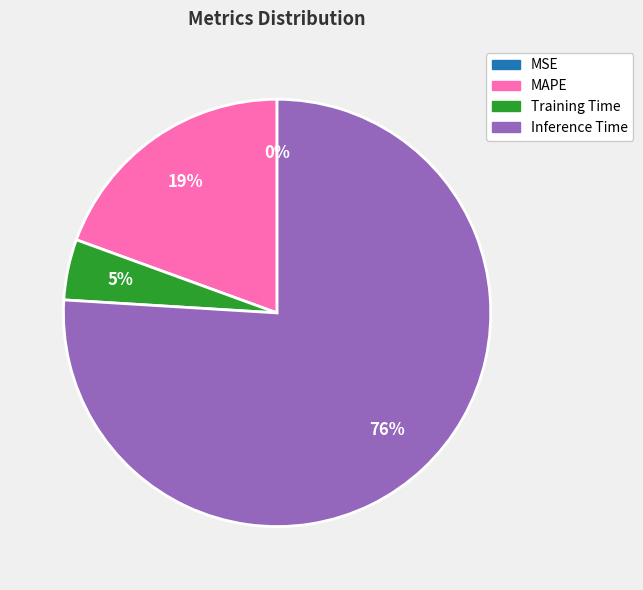

To the nearest percent, what percentage of the pie is Training Time?

5%